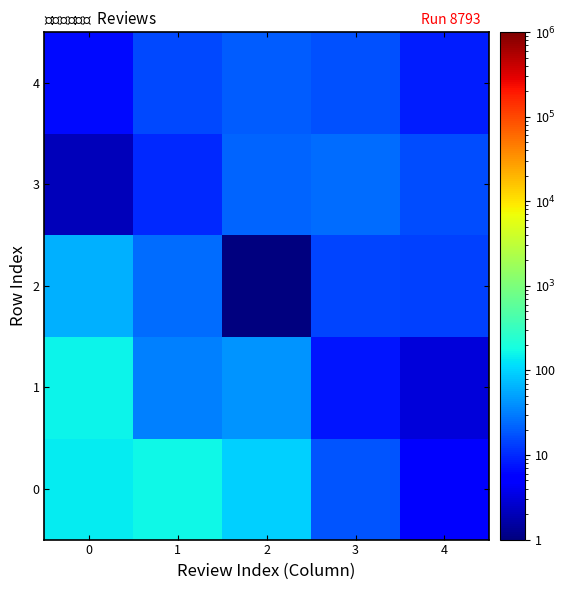

Reading right to left, list all the values displayed in this chart.

0: 4=5.6	3=18.3	2=94.0	1=165.6	0=141.6
1: 4=3.0	3=7.5	2=41.7	1=32.8	0=152.1
2: 4=13.7	3=14.6	2=1.0	1=24.6	0=61.5
3: 4=15.7	3=25.4	2=22.8	1=10.1	0=2.1
4: 4=8.6	3=16.9	2=19.9	1=15.4	0=6.4